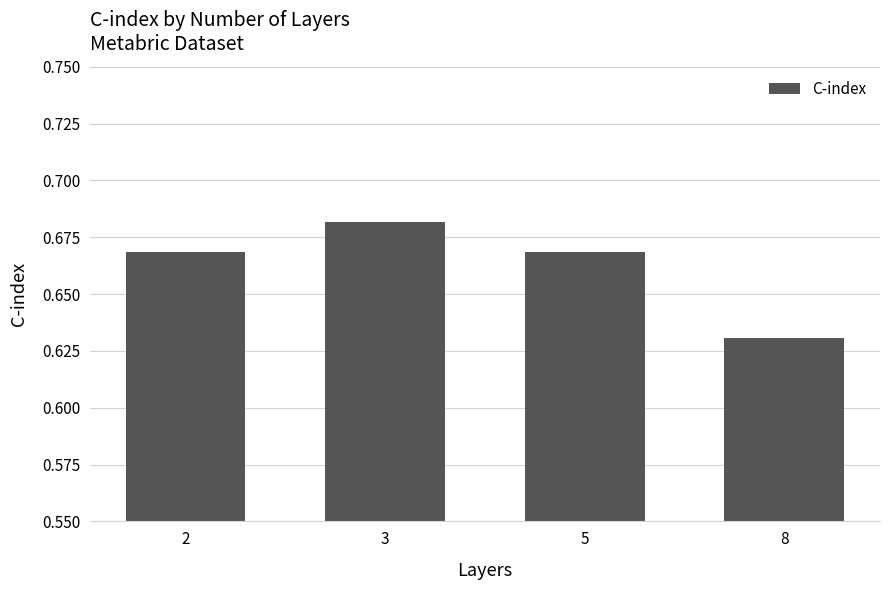

Where is the data nearest to the value 0?

8